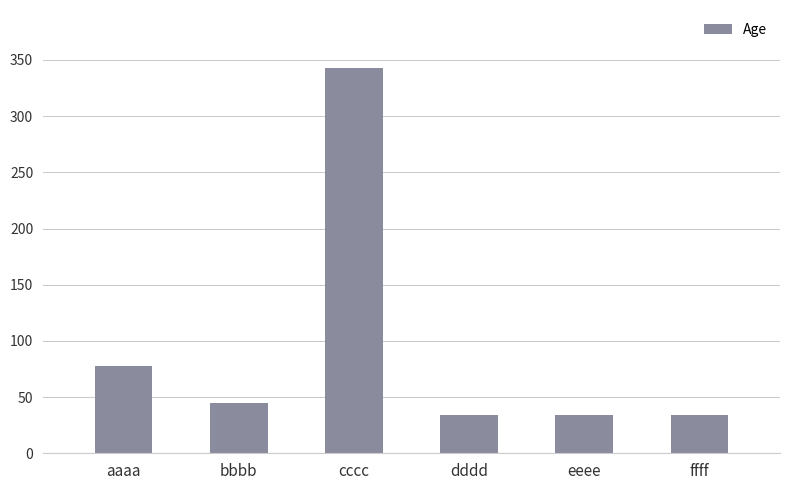

Does the chart contain any negative values?

No